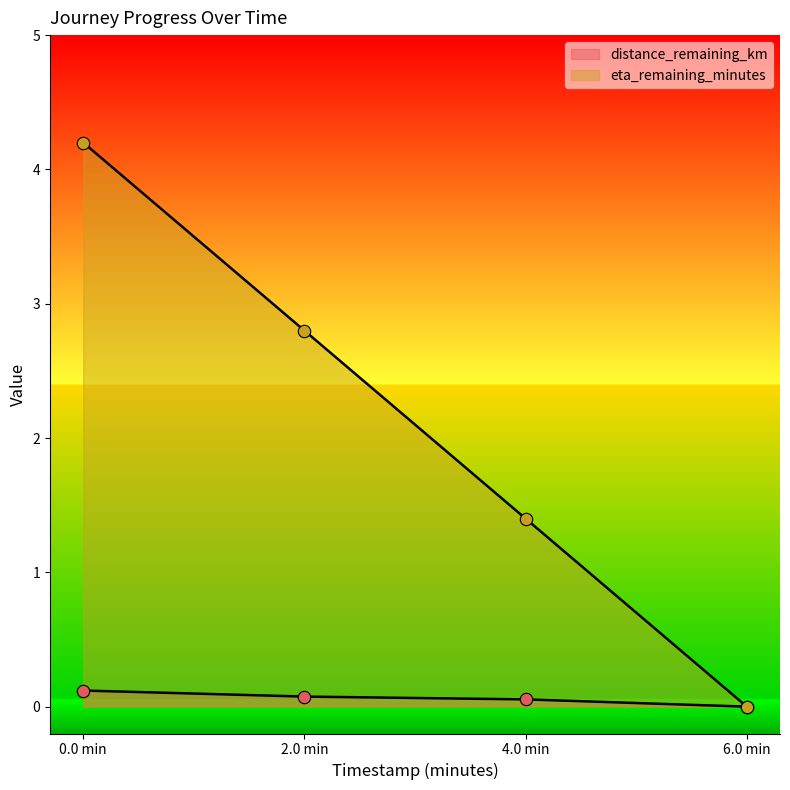

At how many categories does at least one series exceed 3?

1